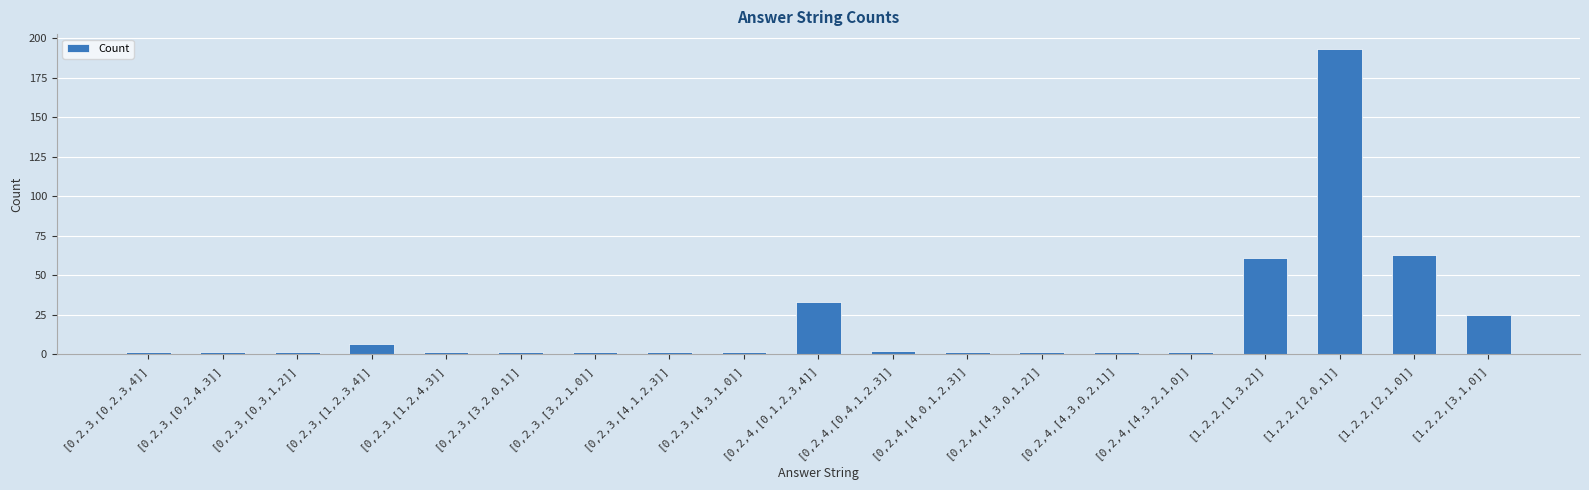

The chart shows a value of 42 at [1,2,2,[3,1,0]]. True or false?

False